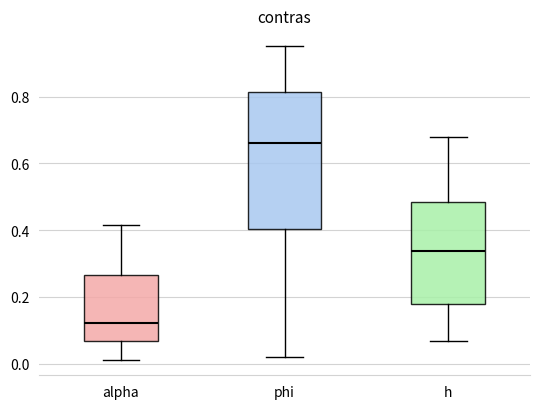

Which box is the tallest, from its lower edge to its upper edge?

phi